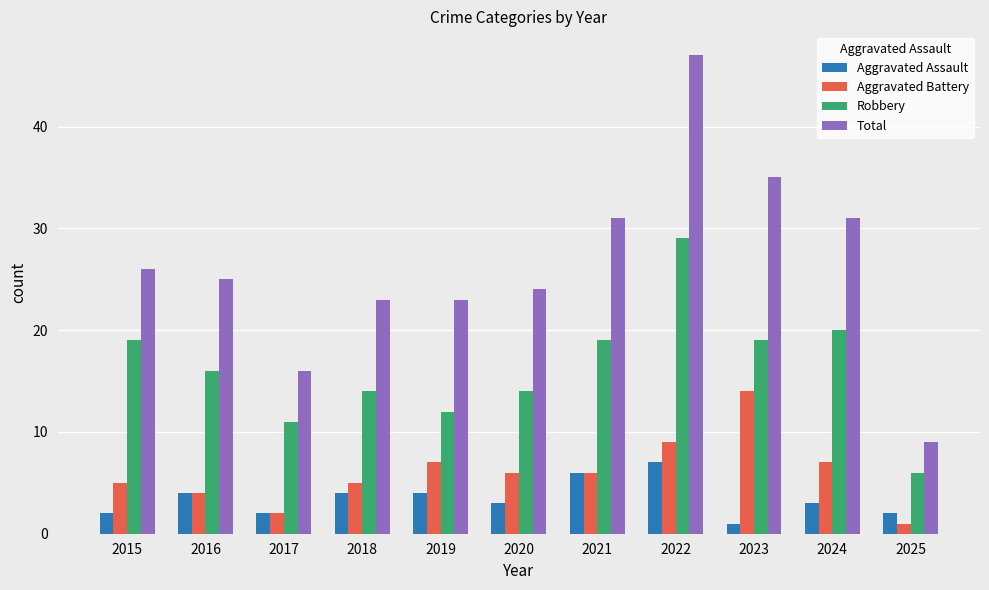

Which series has the largest total across all categories?

Total